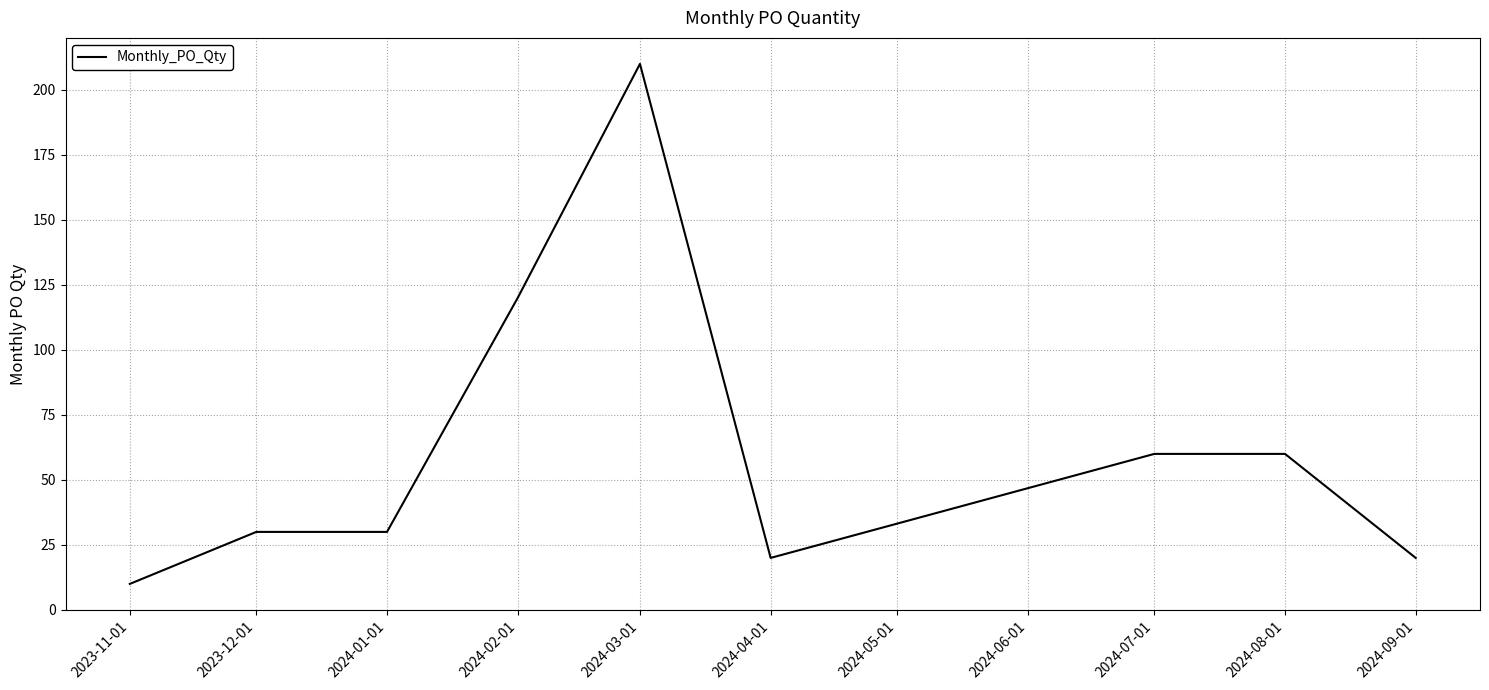

At which category does the chart reach its peak across all series?

2024-03-01